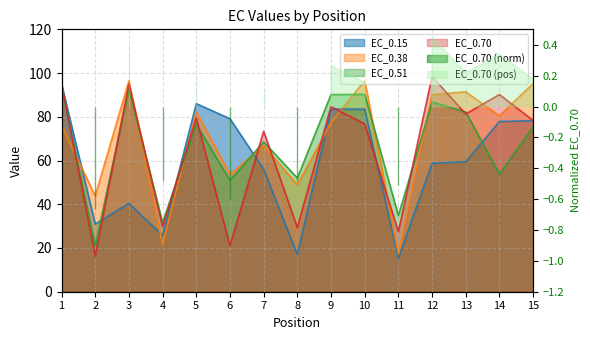

Is it true that EC_0.38 equals 90.2 at 7?

False